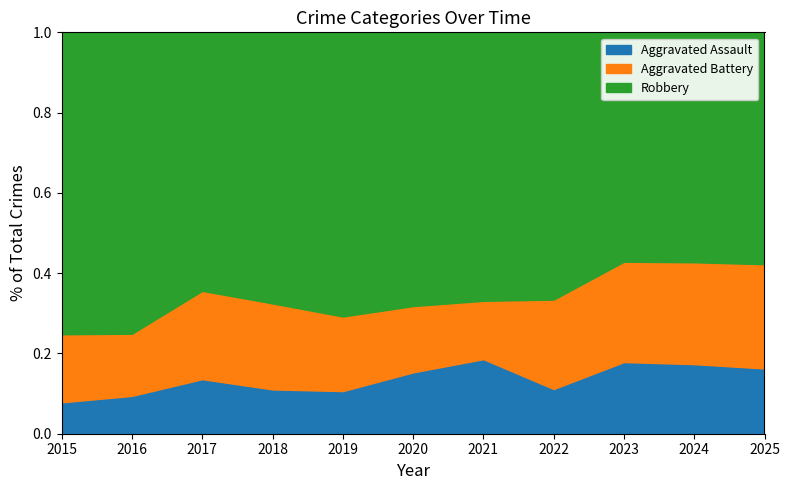

True or false: Aggravated Battery and Robbery intersect in this chart.

False